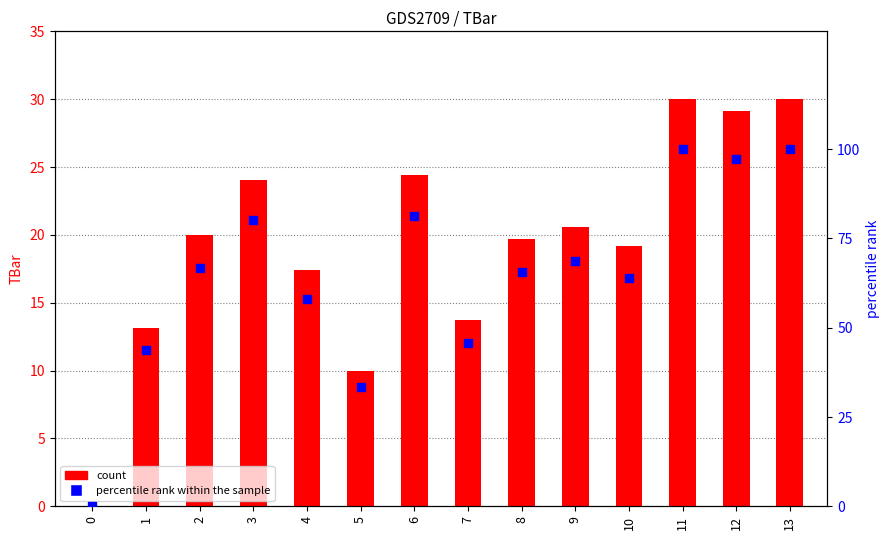

Which series contains the highest Y value?

percentile rank within the sample